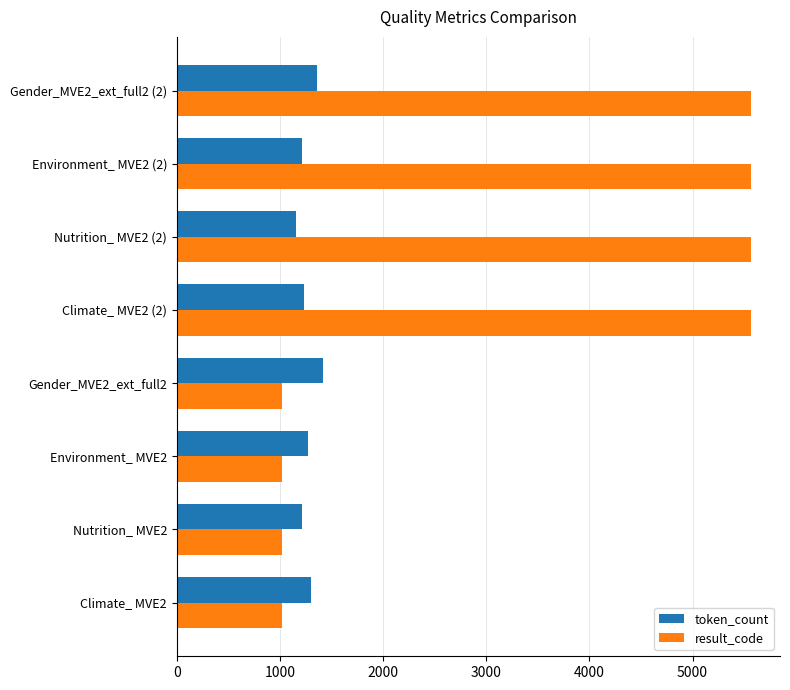

Which series has the largest total across all categories?

result_code